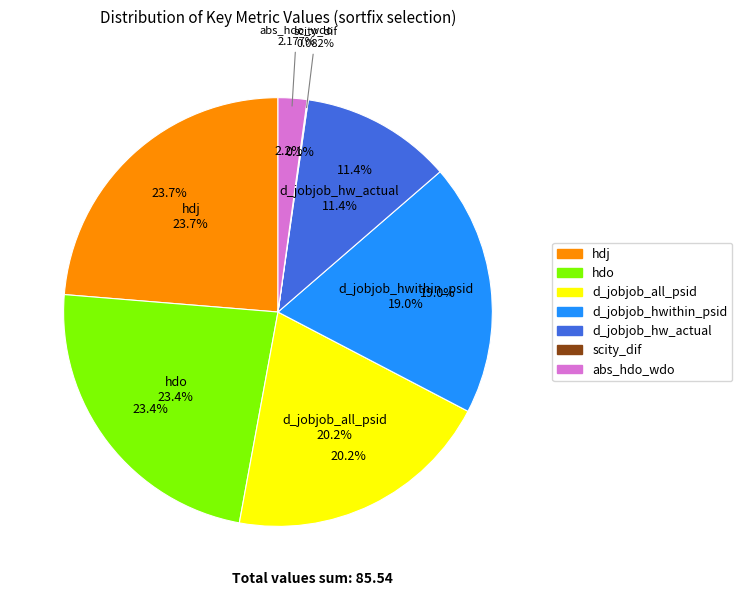

Rank the categories by value from highest to lowest.

hdj, hdo, d_jobjob_all_psid, d_jobjob_hwithin_psid, d_jobjob_hw_actual, abs_hdo_wdo, scity_dif